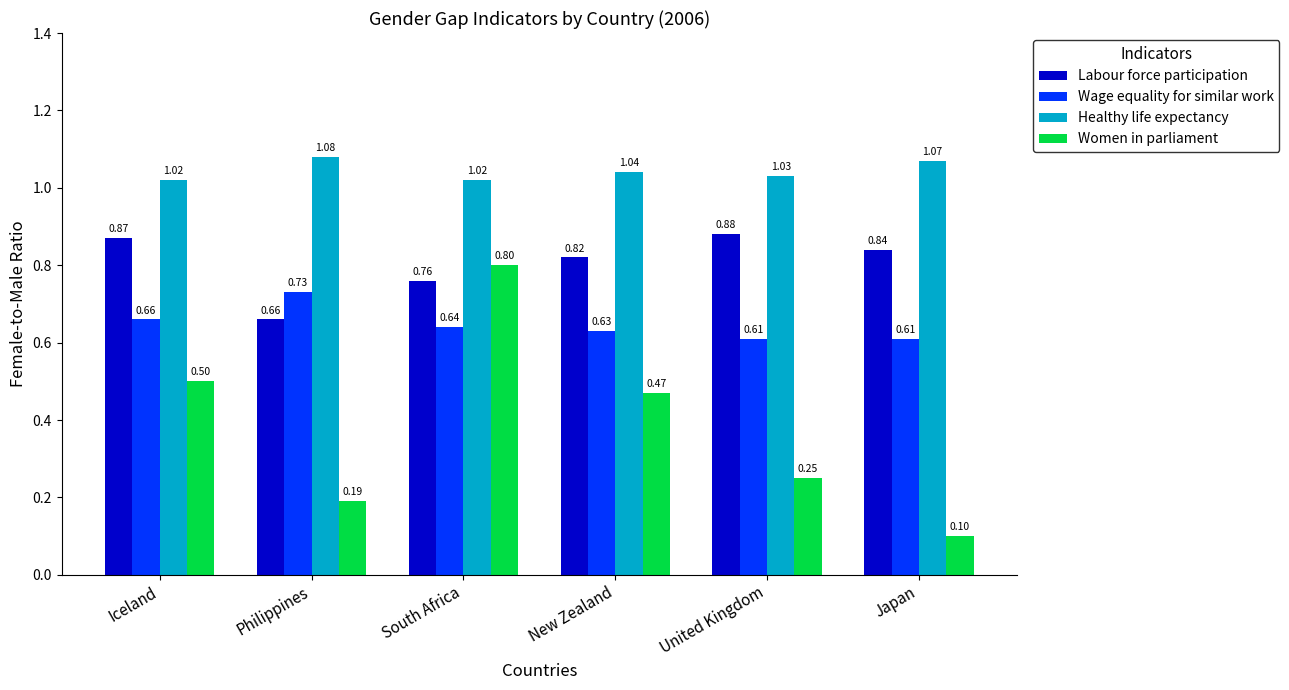

How many series are shown in this chart?

4